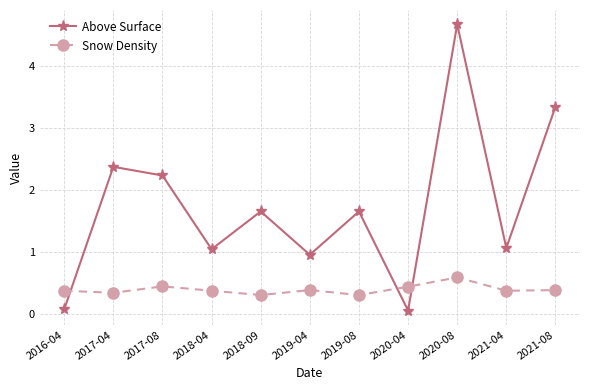

What is the label of the 11th point from the left?

2021-08